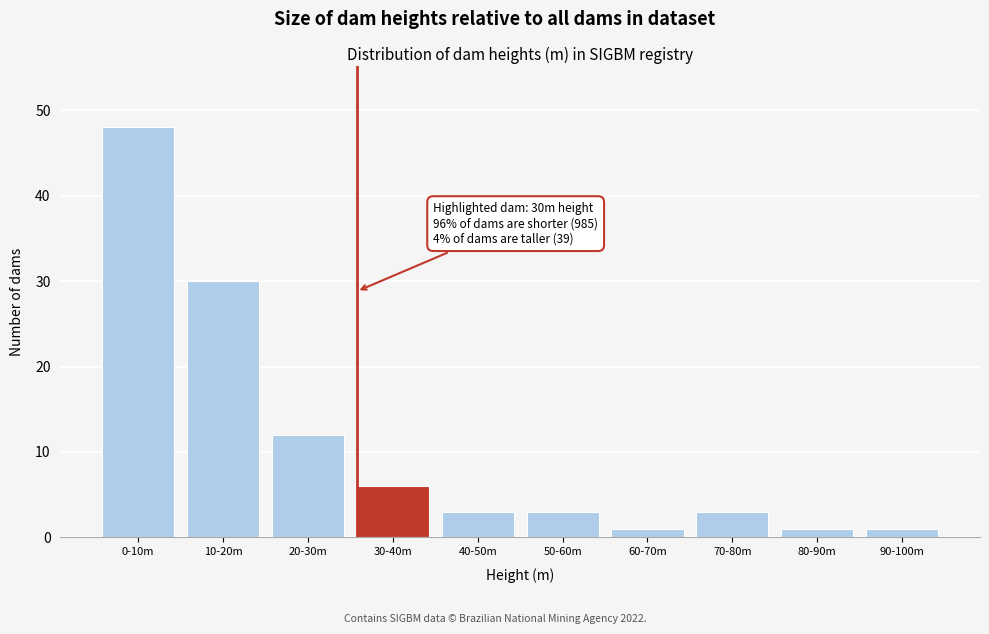

Reading left to right, extract all data points from this chart.

48	30	12	6	3	3	1	3	1	1